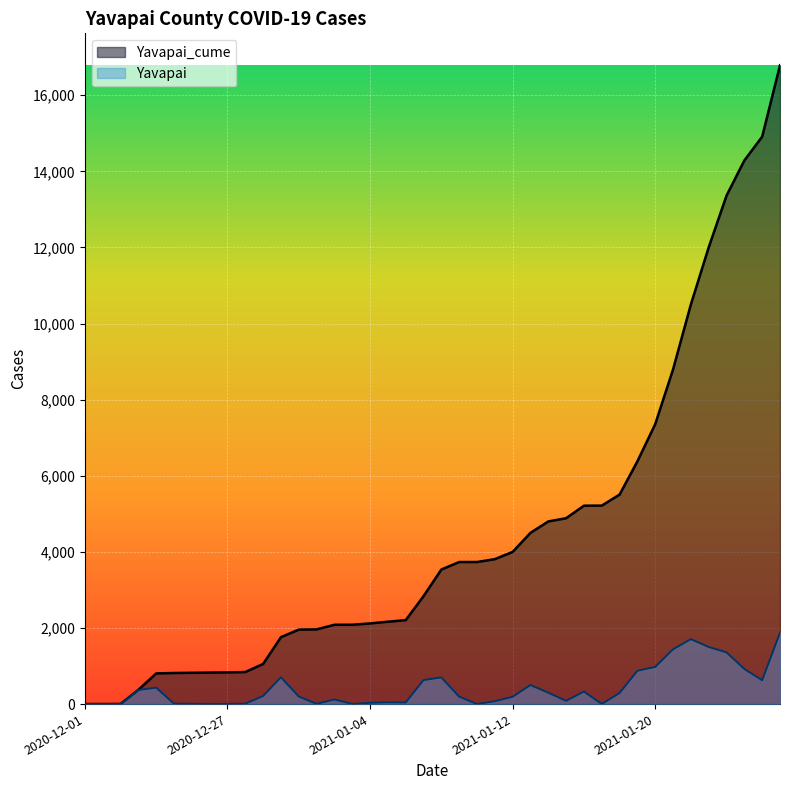

At which label is Yavapai closest to 937?

2021-01-25